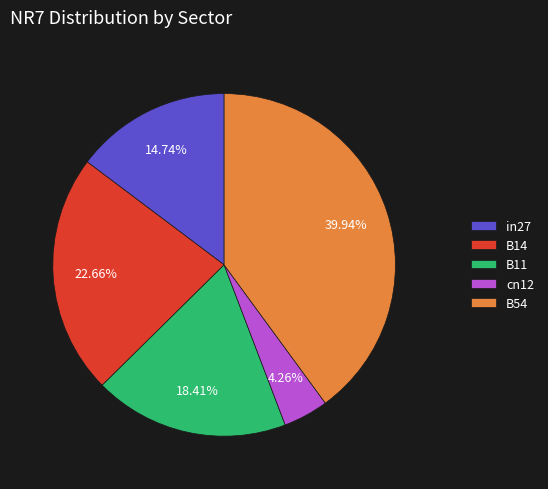

How much of the chart is everything except B14?

77.3%